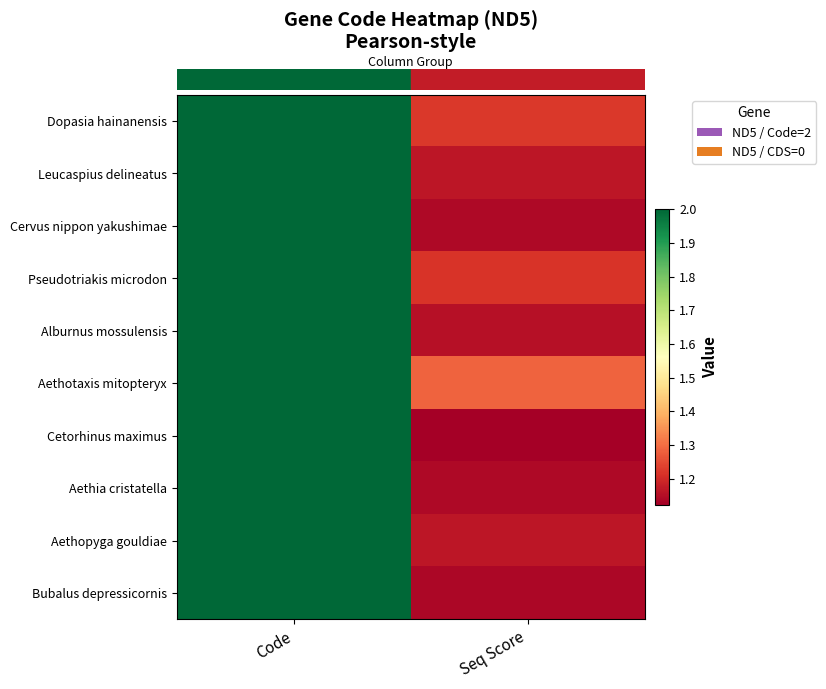

What is the difference between the highest and lowest values at Seq Score?

0.2